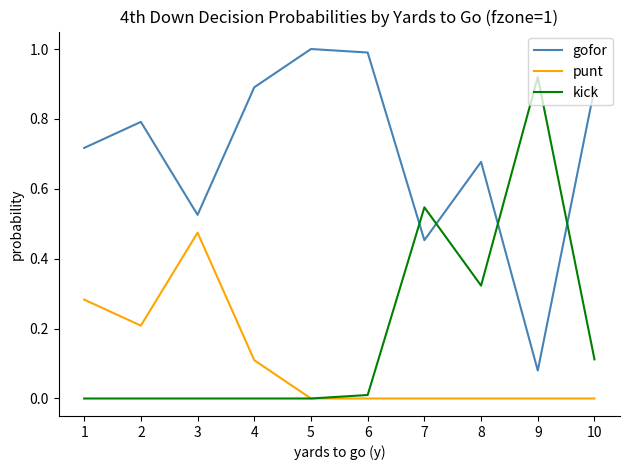

Which series has the largest total across all categories?

gofor